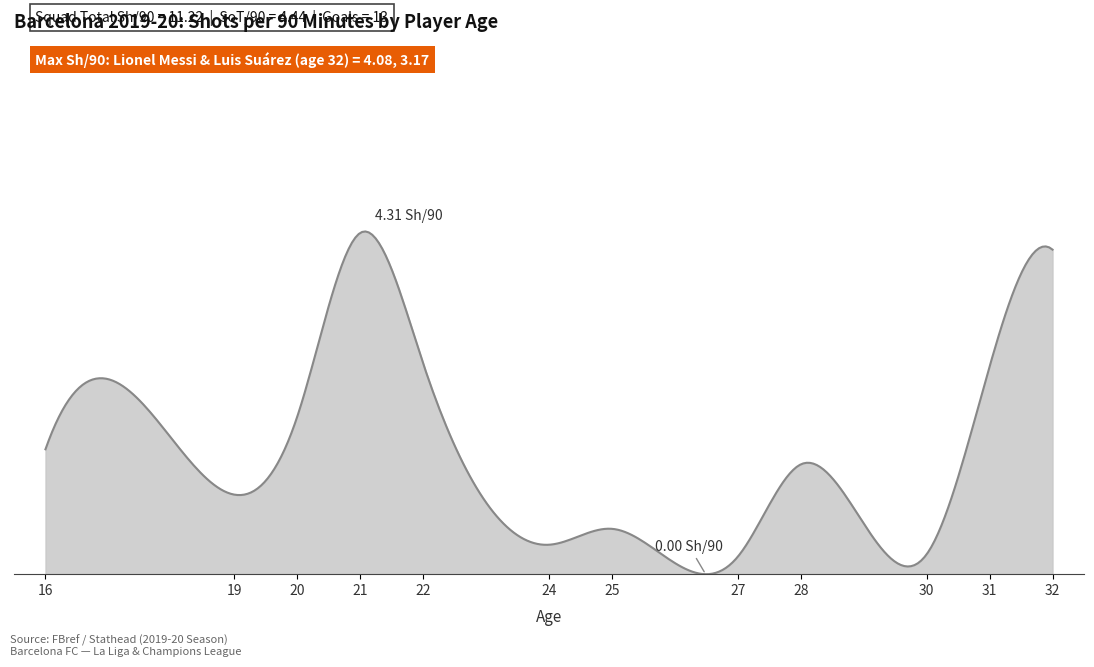

Is this an area chart (filled region under the line)?

Yes